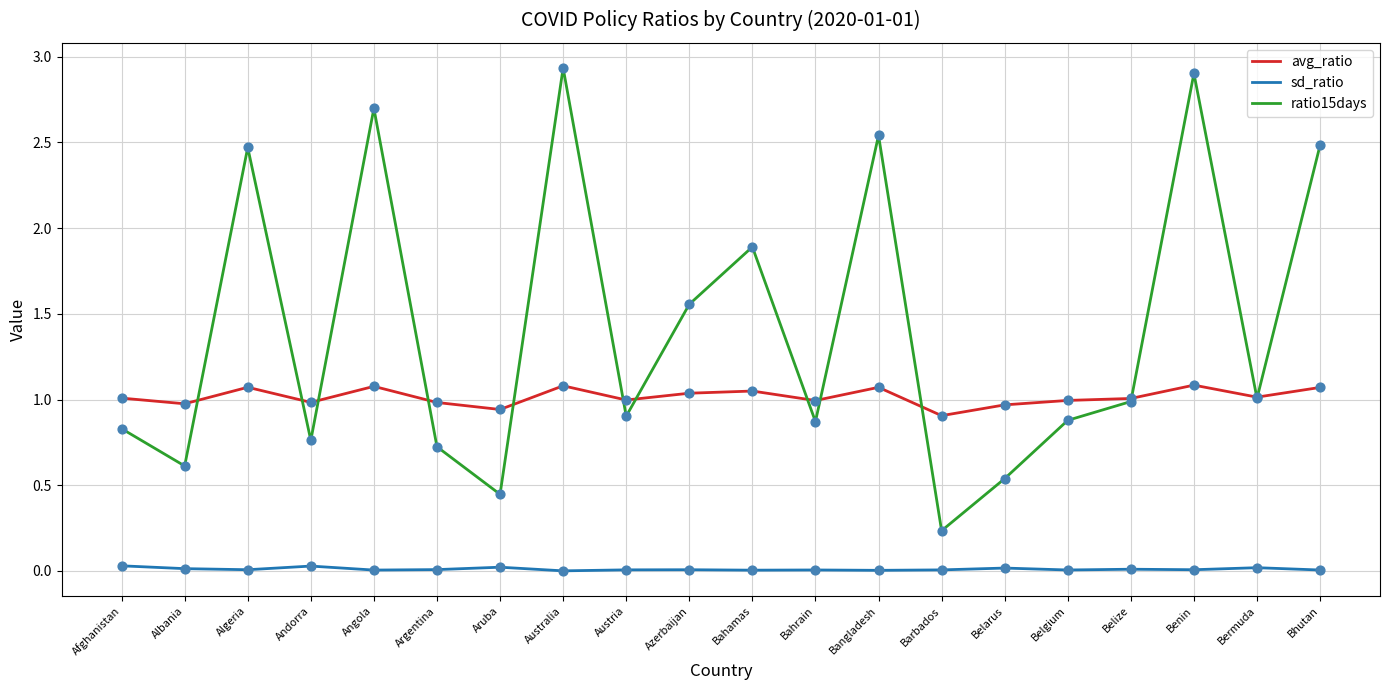

Is the value of sd_ratio at Bhutan greater than the value of avg_ratio at Bangladesh?

No